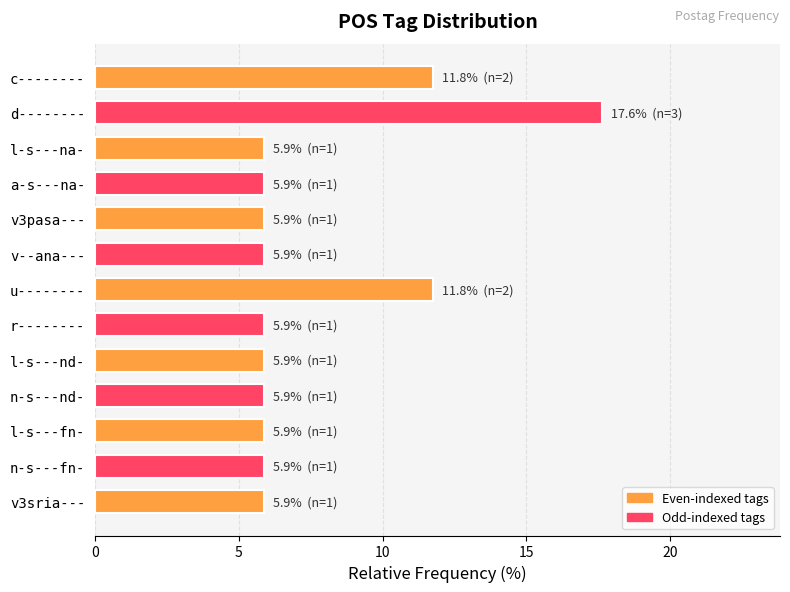

What is the ratio of the value at u-------- to the value at c--------?

1.0